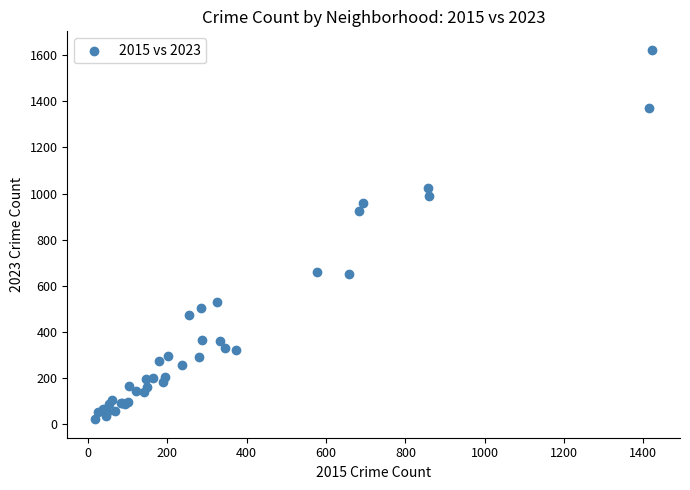

What Y value in the scatter plot is closest to 822?

924